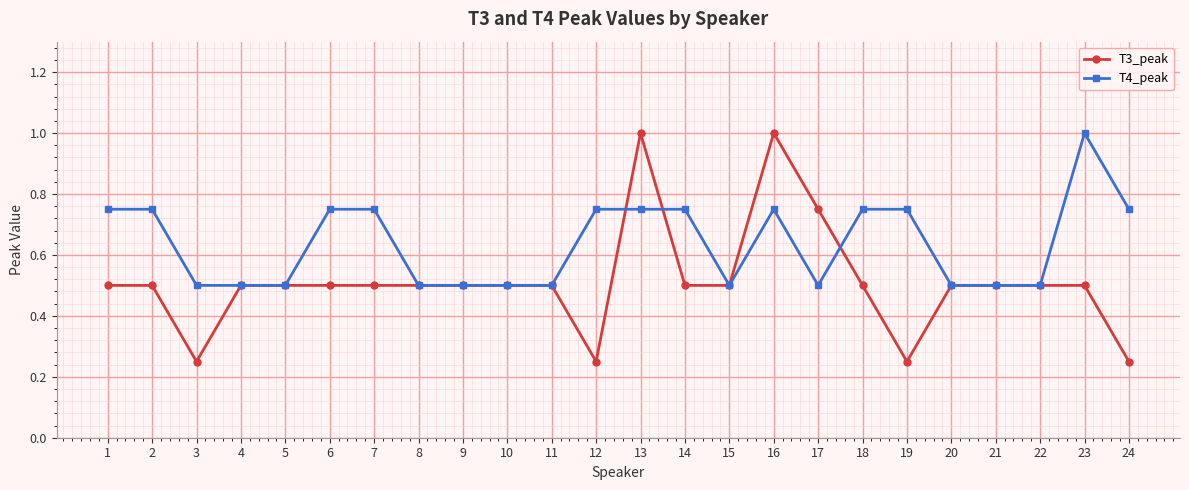

Which series has the largest total across all categories?

T4_peak